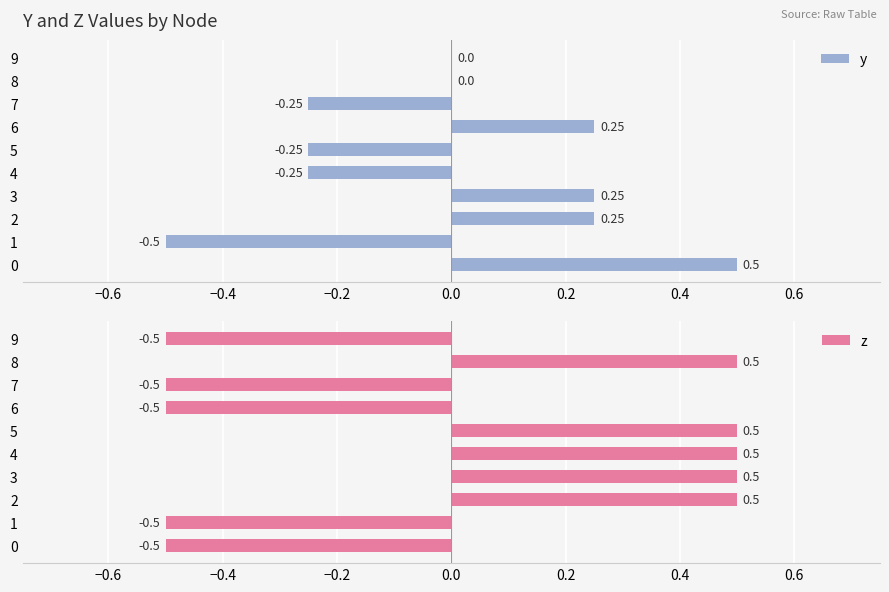

The z series shows -0.2 at 7. True or false?

False